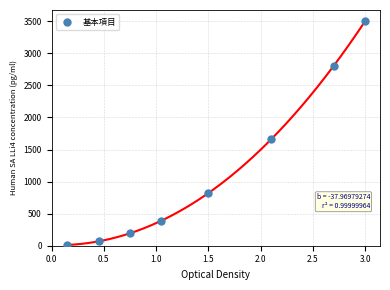

What Y value in the scatter plot is closest to 1755?

1657.0